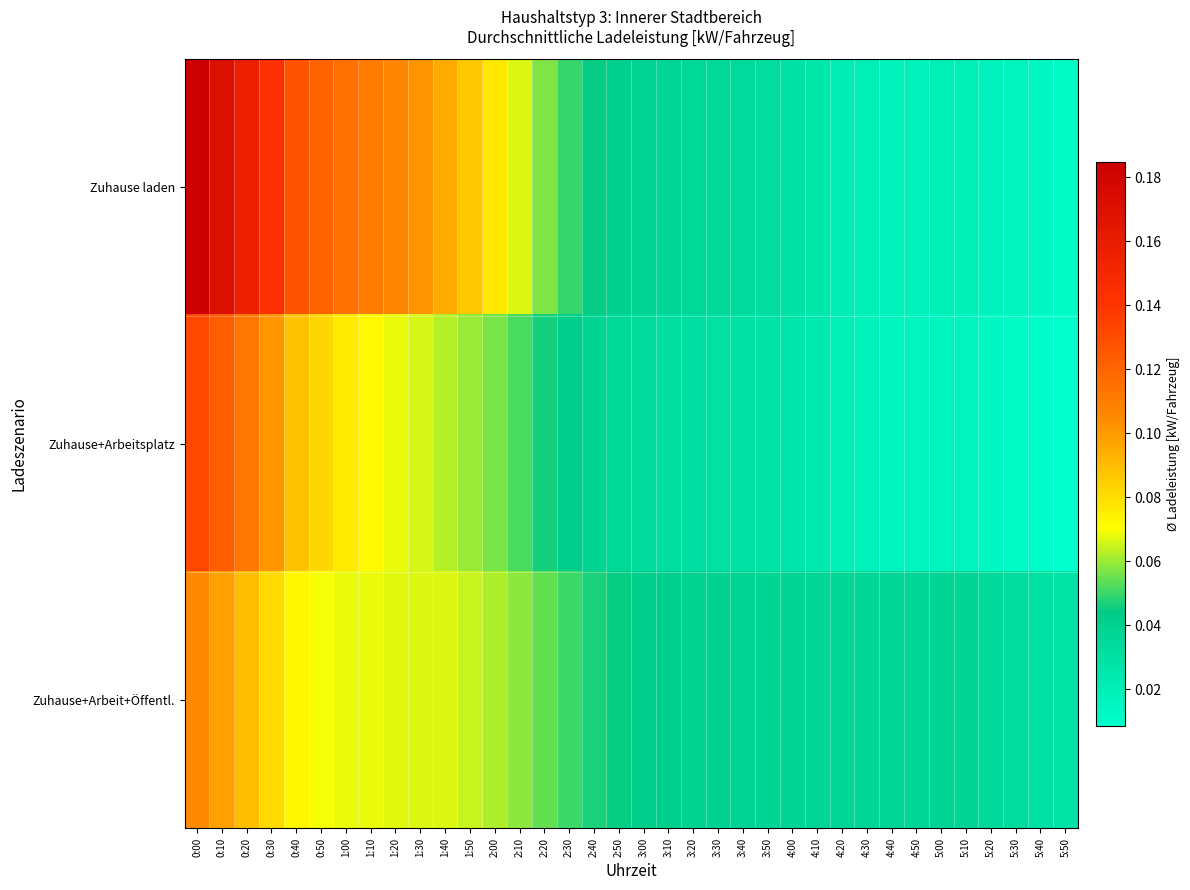

Reading left to right, transcribe all the data shown in this chart.

Zuhause laden: 0:00=0.2	0:10=0.2	0:20=0.2	0:30=0.1	0:40=0.1	0:50=0.1	1:00=0.1	1:10=0.1	1:20=0.1	1:30=0.1	1:40=0.1	1:50=0.1	2:00=0.1	2:10=0.1	2:20=0.1	2:30=0.0	2:40=0.0	2:50=0.0	3:00=0.0	3:10=0.0	3:20=0.0	3:30=0.0	3:40=0.0	3:50=0.0	4:00=0.0	4:10=0.0	4:20=0.0	4:30=0.0	4:40=0.0	4:50=0.0	5:00=0.0	5:10=0.0	5:20=0.0	5:30=0.0	5:40=0.0	5:50=0.0
Zuhause+Arbeitsplatz: 0:00=0.1	0:10=0.1	0:20=0.1	0:30=0.1	0:40=0.1	0:50=0.1	1:00=0.1	1:10=0.1	1:20=0.1	1:30=0.1	1:40=0.1	1:50=0.1	2:00=0.1	2:10=0.1	2:20=0.0	2:30=0.0	2:40=0.0	2:50=0.0	3:00=0.0	3:10=0.0	3:20=0.0	3:30=0.0	3:40=0.0	3:50=0.0	4:00=0.0	4:10=0.0	4:20=0.0	4:30=0.0	4:40=0.0	4:50=0.0	5:00=0.0	5:10=0.0	5:20=0.0	5:30=0.0	5:40=0.0	5:50=0.0
Zuhause+Arbeit+Öffentl.: 0:00=0.1	0:10=0.1	0:20=0.1	0:30=0.1	0:40=0.1	0:50=0.1	1:00=0.1	1:10=0.1	1:20=0.1	1:30=0.1	1:40=0.1	1:50=0.1	2:00=0.1	2:10=0.1	2:20=0.1	2:30=0.1	2:40=0.0	2:50=0.0	3:00=0.0	3:10=0.0	3:20=0.0	3:30=0.0	3:40=0.0	3:50=0.0	4:00=0.0	4:10=0.0	4:20=0.0	4:30=0.0	4:40=0.0	4:50=0.0	5:00=0.0	5:10=0.0	5:20=0.0	5:30=0.0	5:40=0.0	5:50=0.0